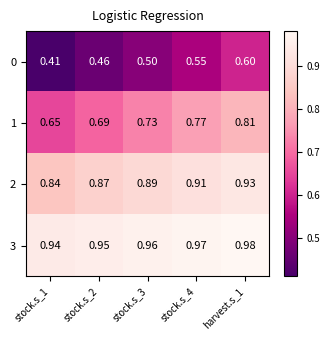

Rank the series by their average value, from highest to lowest.

3, 2, 1, 0